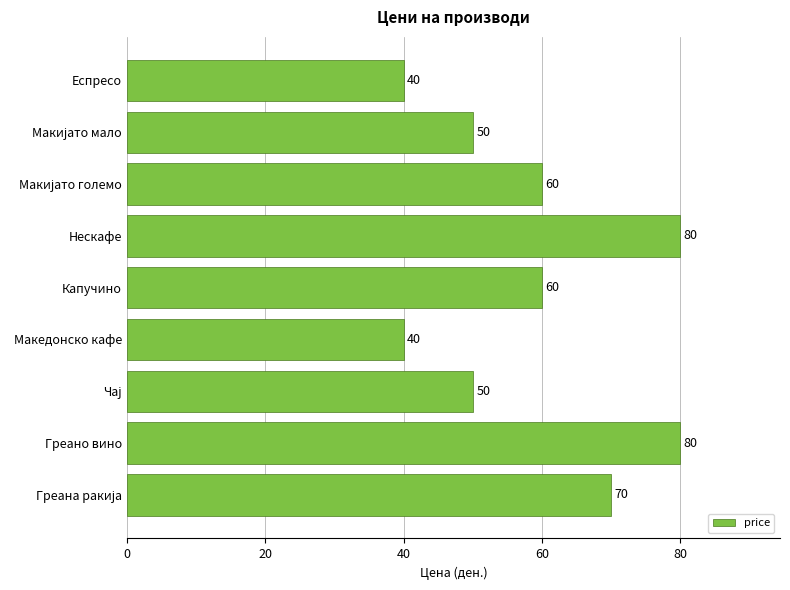

What value does the data have at Еспресо, to the nearest 10?

40